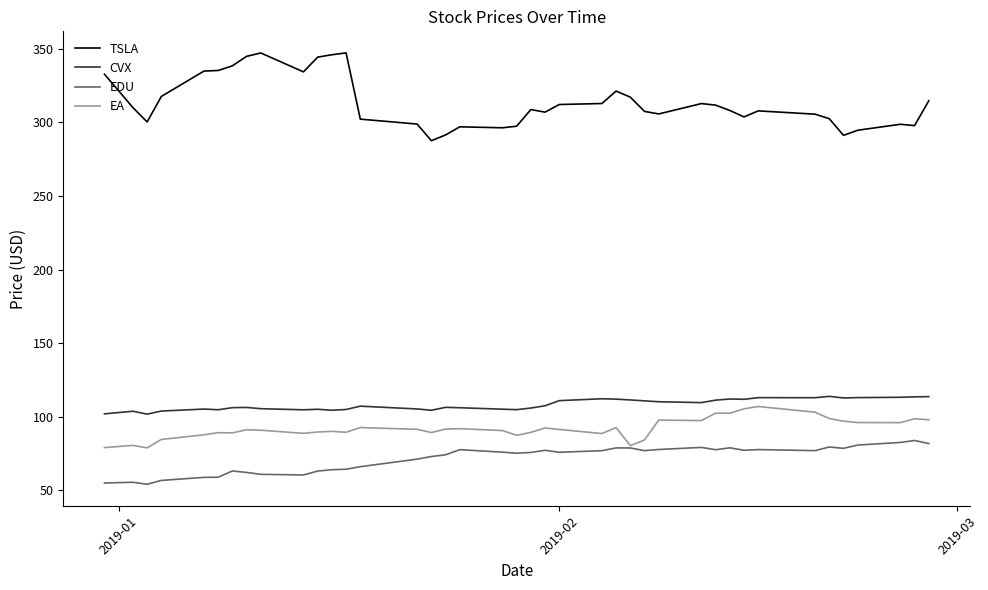

What is the greatest value displayed?

347.3